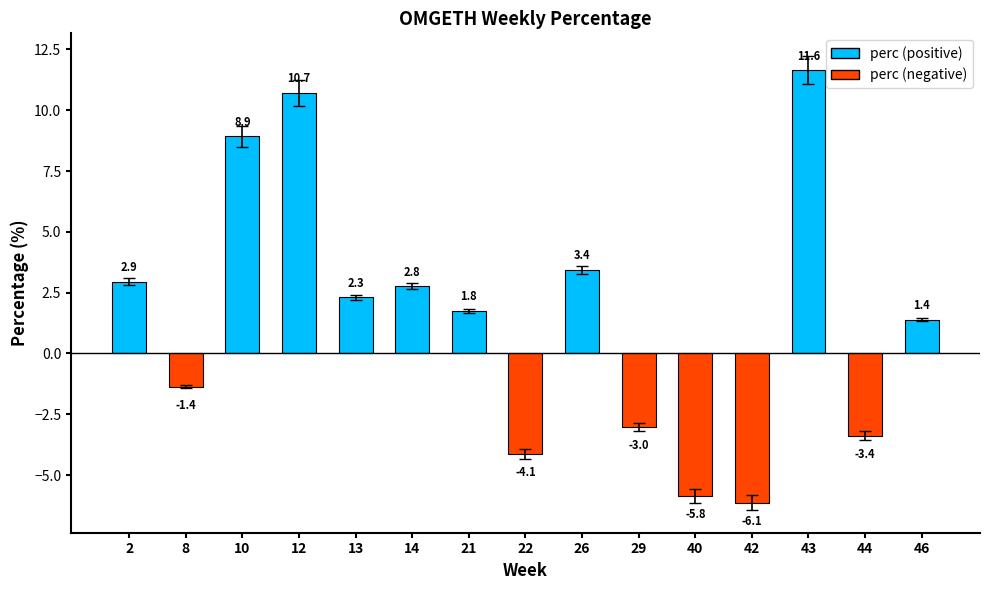

Reading left to right, what are all the values shown in this chart?

2=2.9	8=-1.4	10=8.9	12=10.7	13=2.3	14=2.8	21=1.8	22=-4.1	26=3.4	29=-3.0	40=-5.8	42=-6.1	43=11.6	44=-3.4	46=1.4